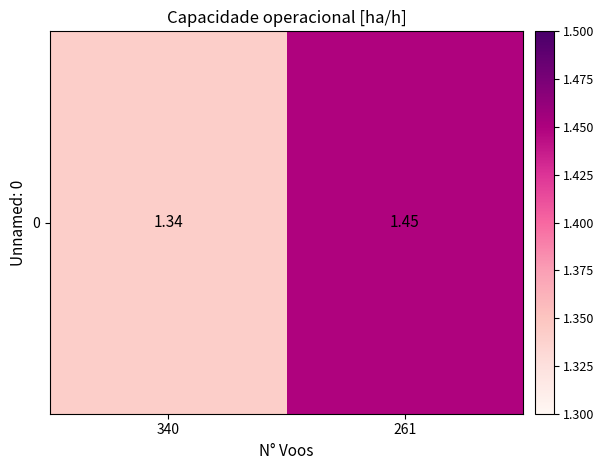

Reading left to right, extract all data points from this chart.

340=1.3	261=1.4